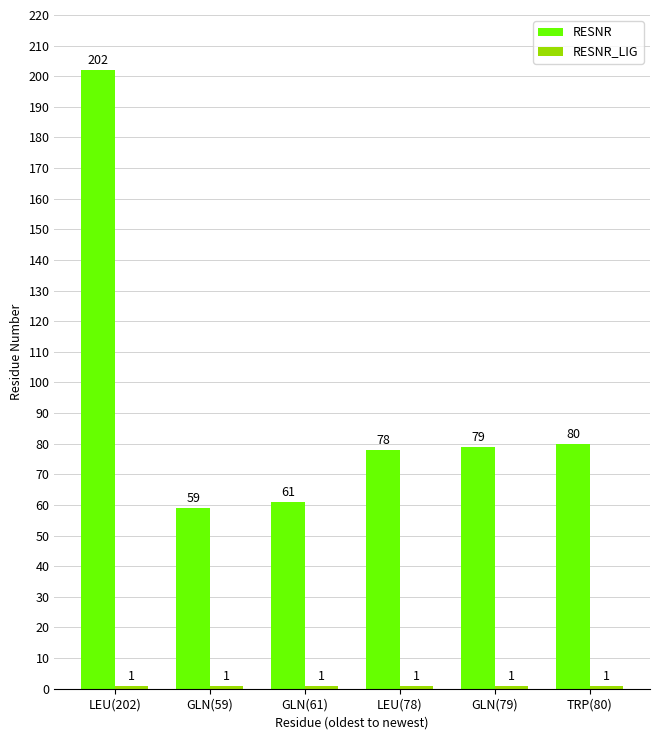

What is the sum of the RESNR values at GLN(59) and TRP(80)?

139